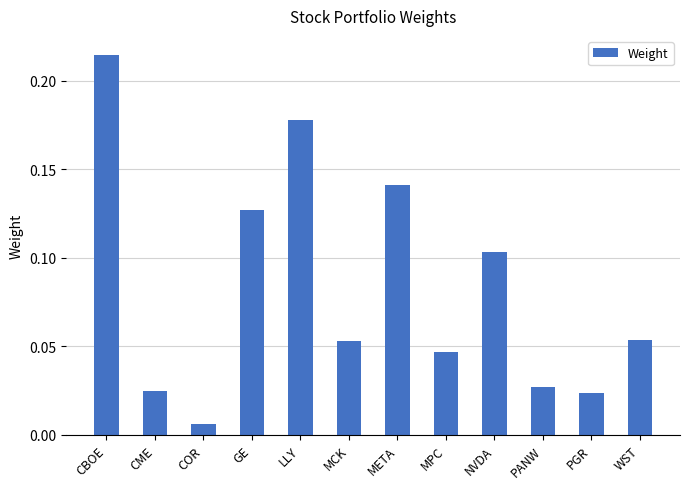

What is the sum of all values?

1.0